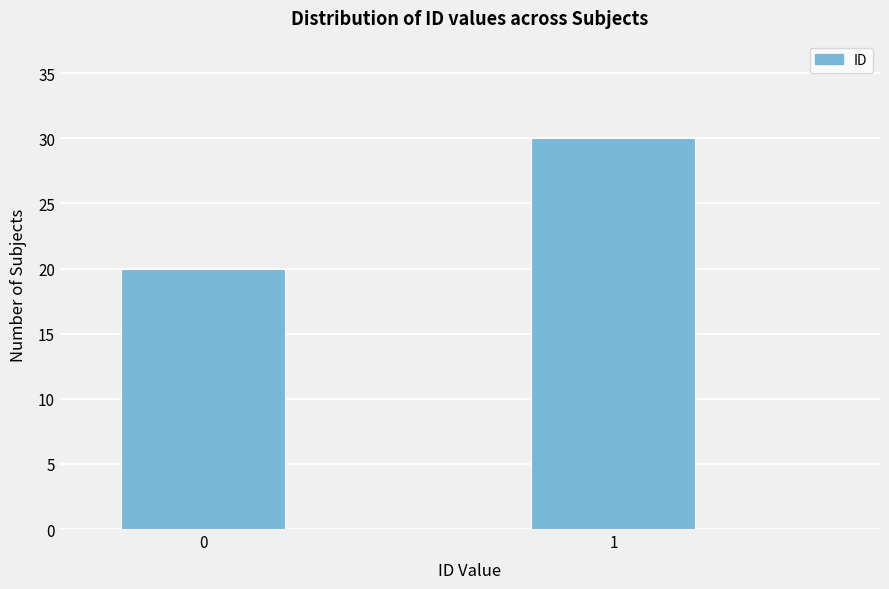

Reading left to right, list all the values displayed in this chart.

0=20	1=30